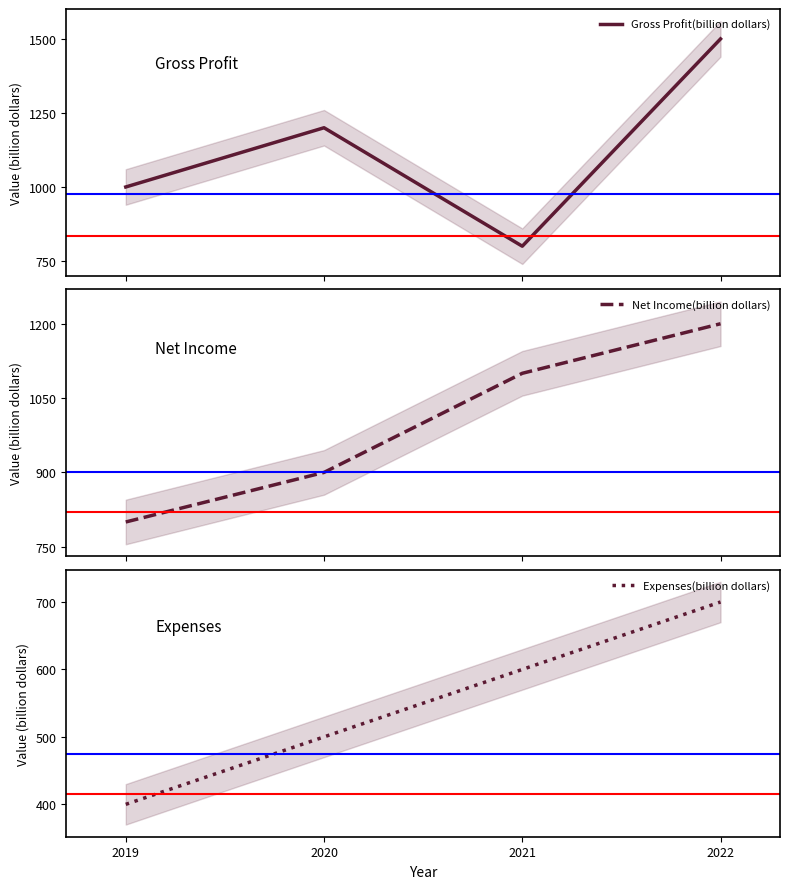

List the series in order of their peak value, lowest first.

Expenses(billion dollars), Net Income(billion dollars), Gross Profit(billion dollars)